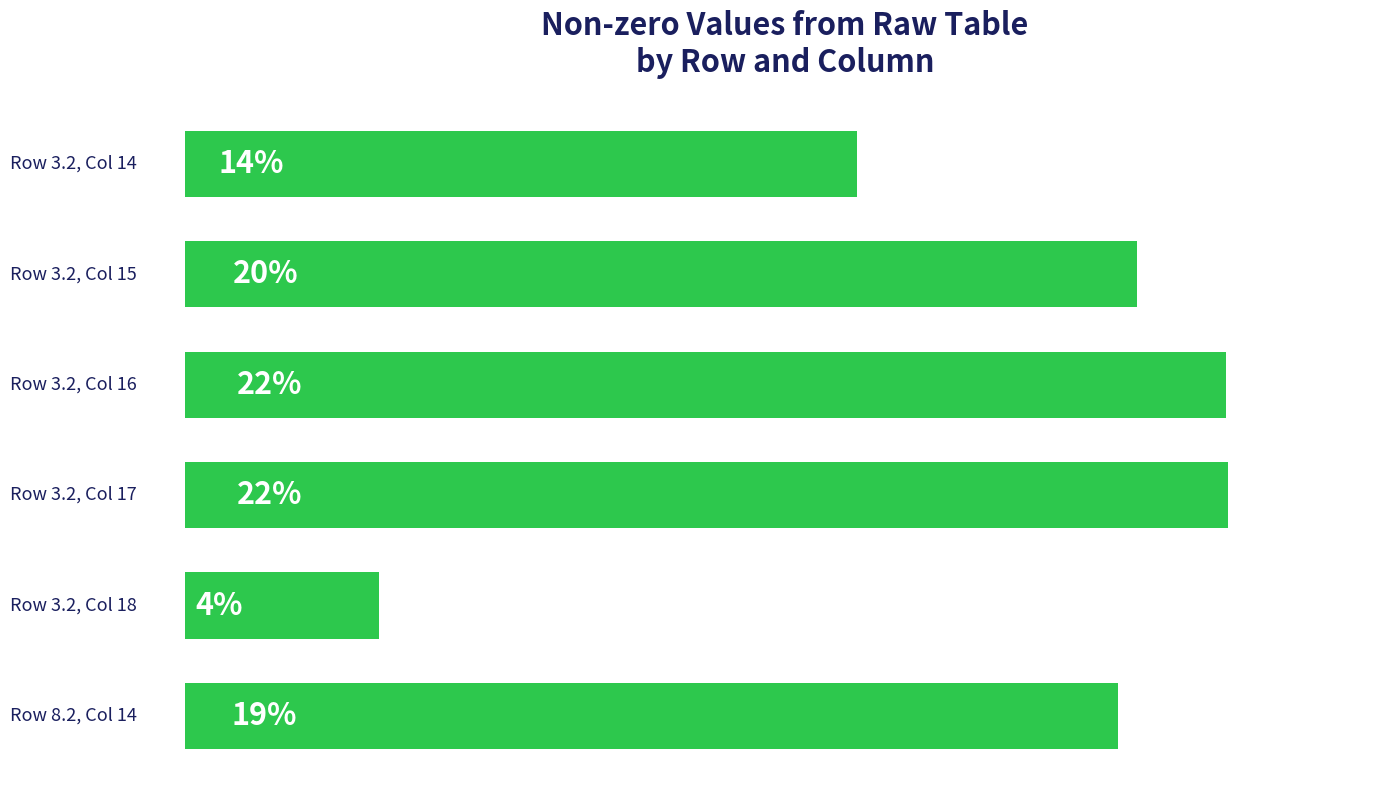

Does the chart contain any negative values?

No